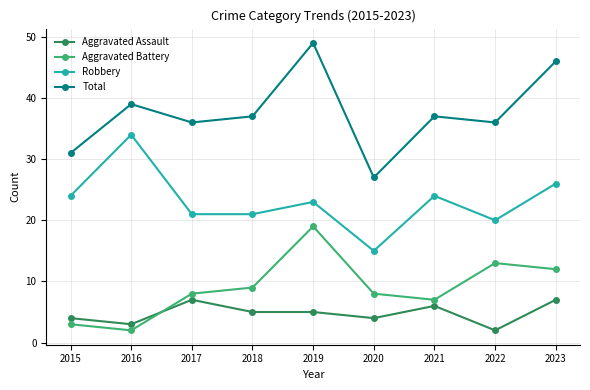

Which series has the largest total across all categories?

Total